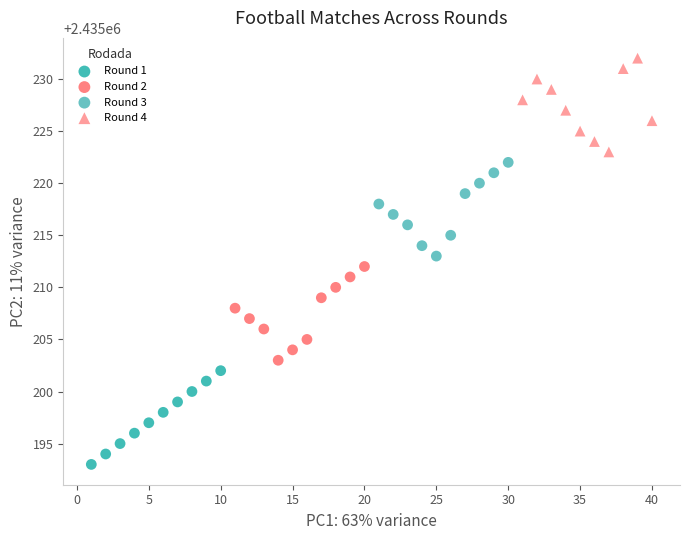

Which series reaches the minimum Y coordinate?

Round 1